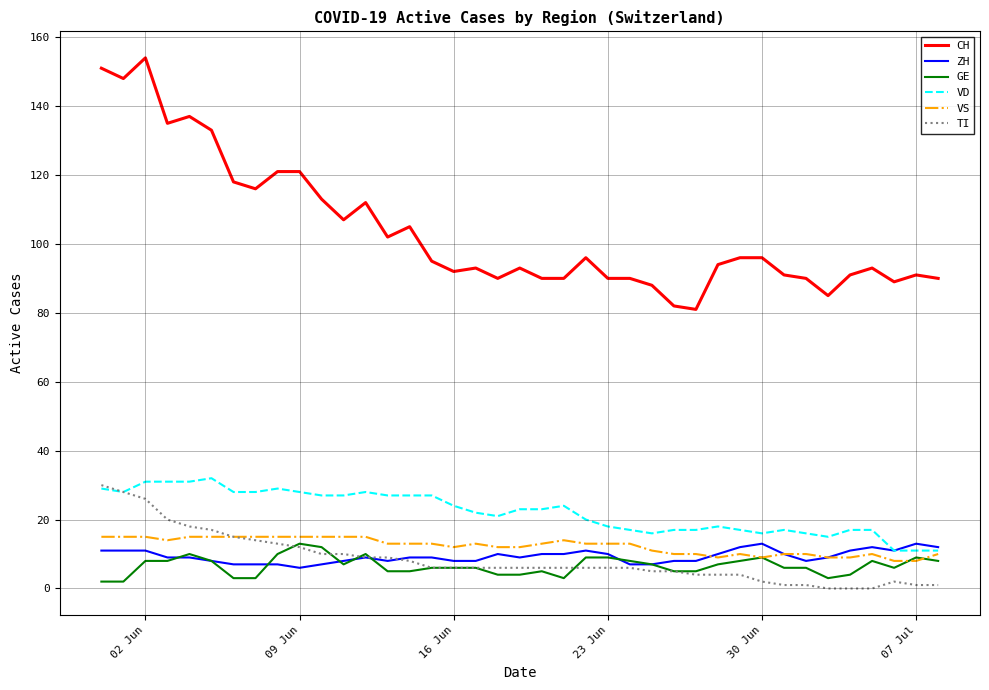

Which series has the largest range (max minus min)?

CH